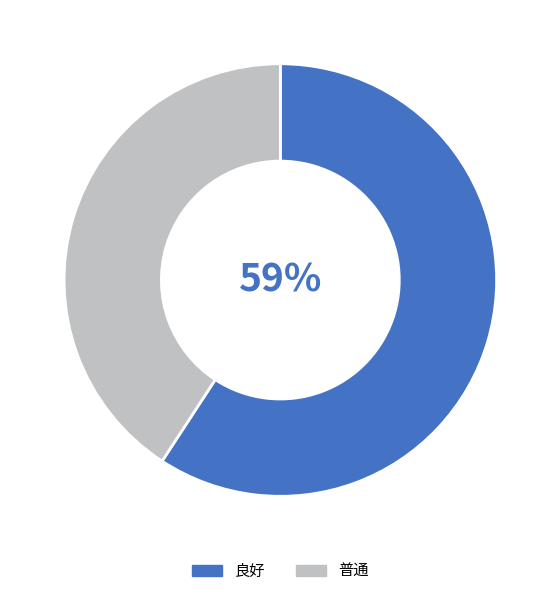

Is there any slice that represents more than half of the pie?

Yes